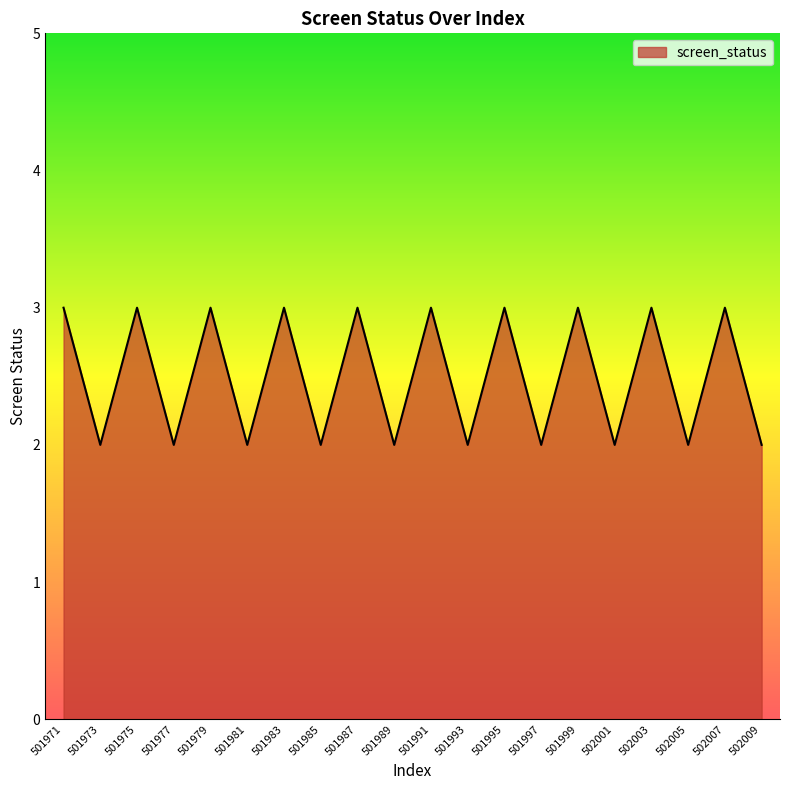

What is the greatest value displayed?

3